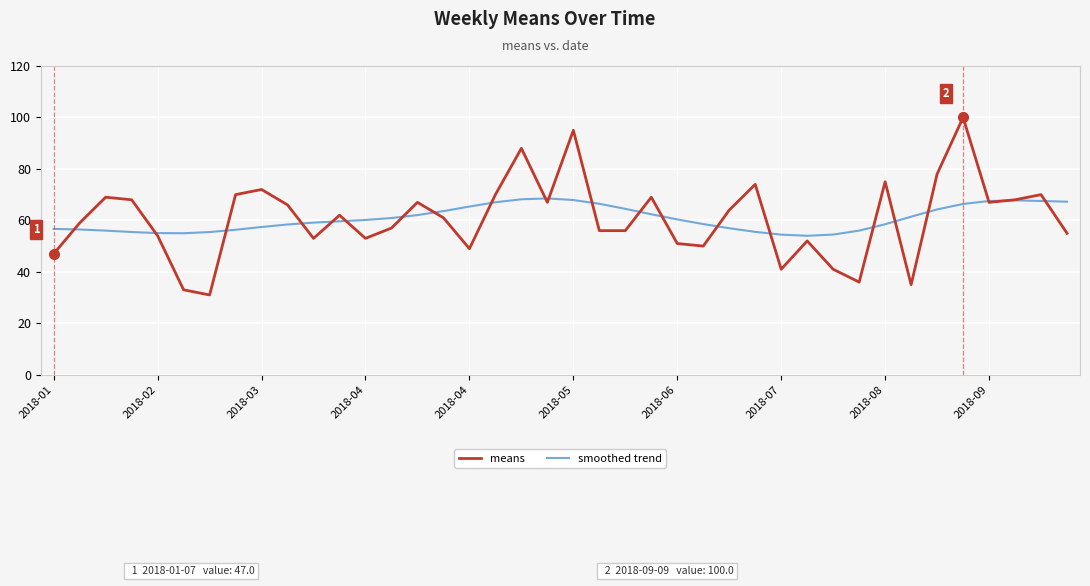

List the series in order of their peak value, lowest first.

smoothed trend, means